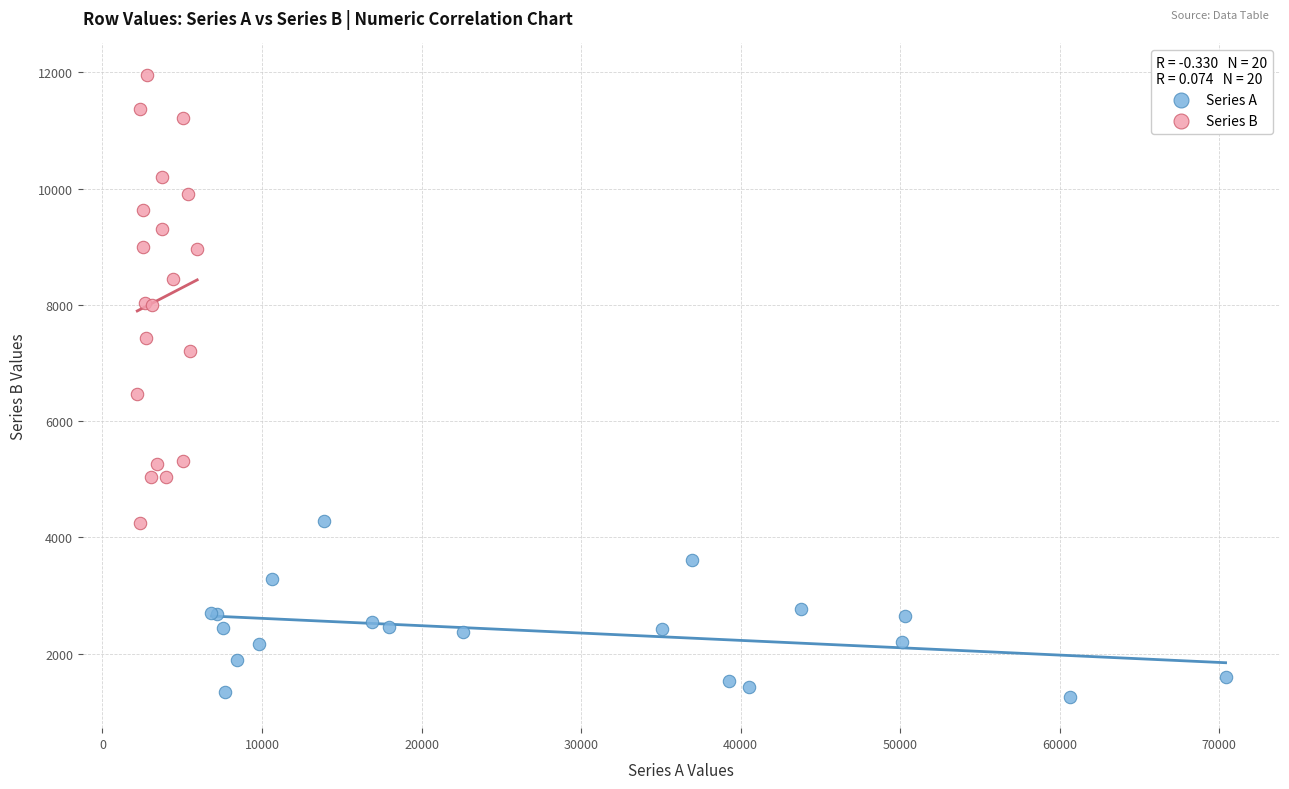

Which series has the widest spread of Y values?

Series B